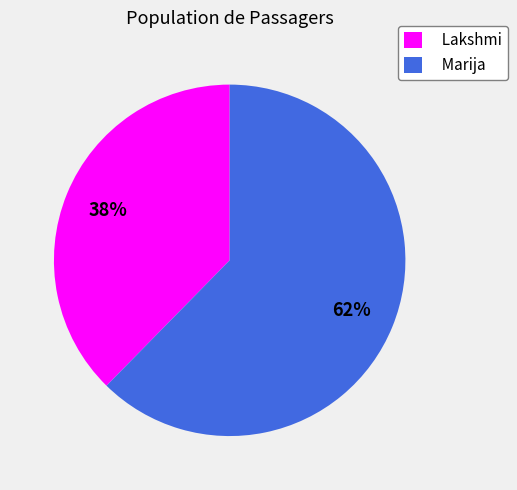

Approximately how many times larger is the value at Lakshmi compared to Marija?

0.6